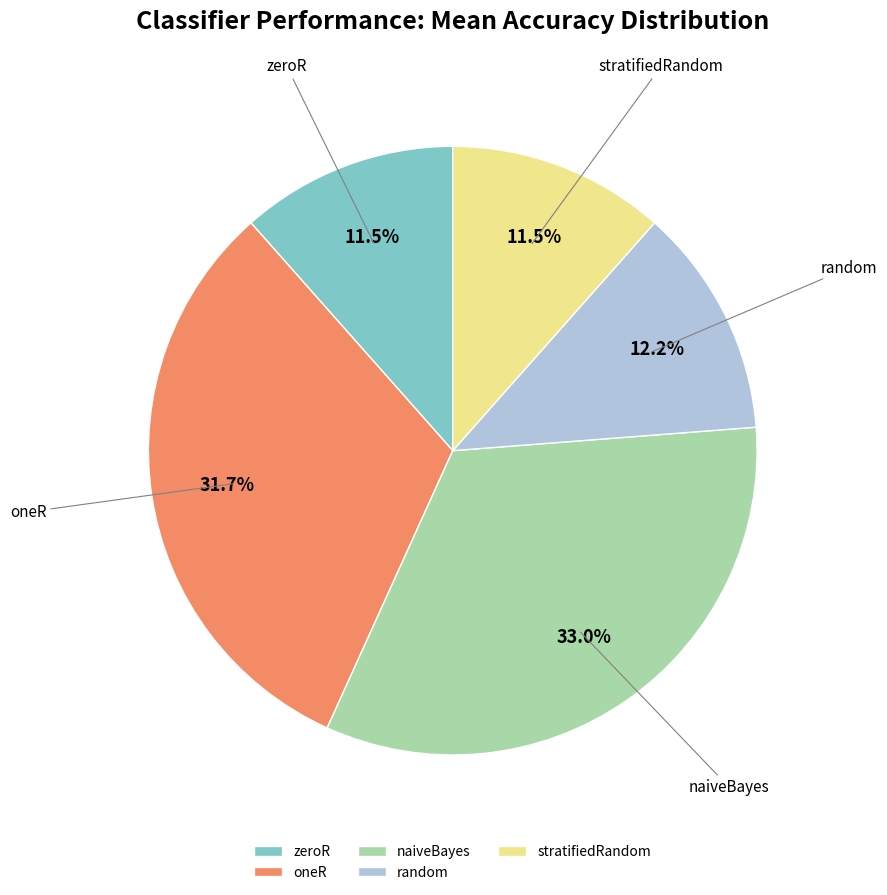

Which slice is the largest?

naiveBayes